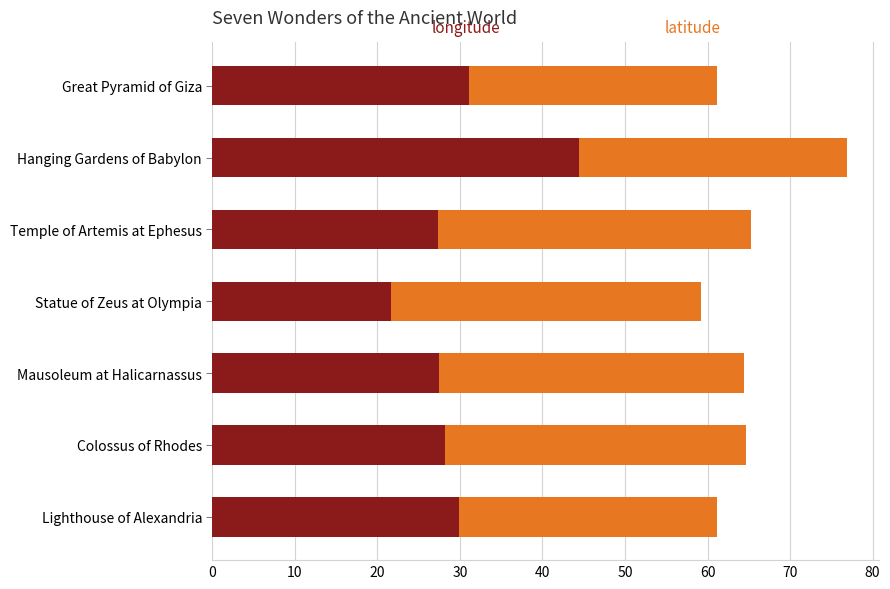

At which category is the sum across all series the highest?

Hanging Gardens of Babylon